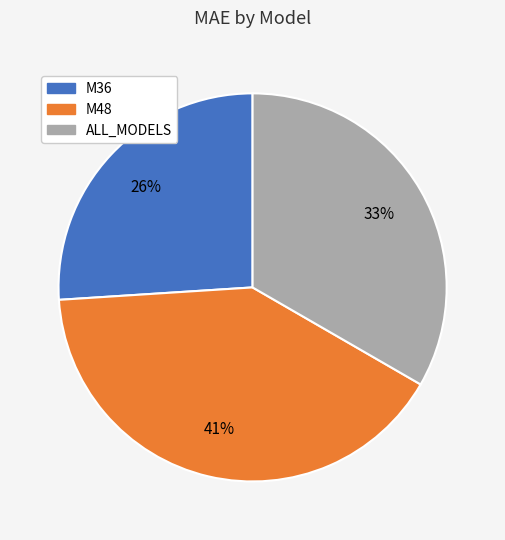

To the nearest percent, what is the difference between the largest and smallest slice percentages?

15%